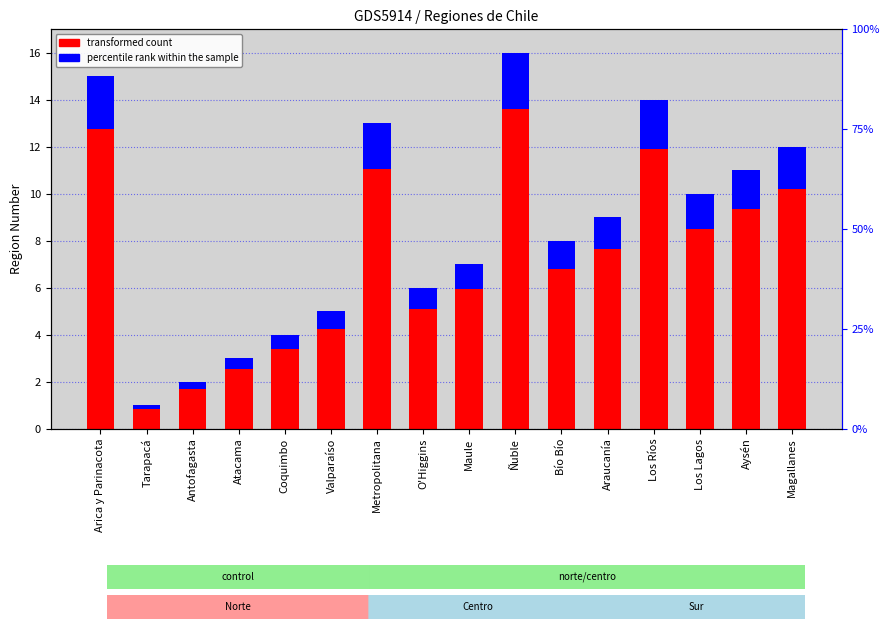

Which series changed the most between Antofagasta and Metropolitana?

transformed count